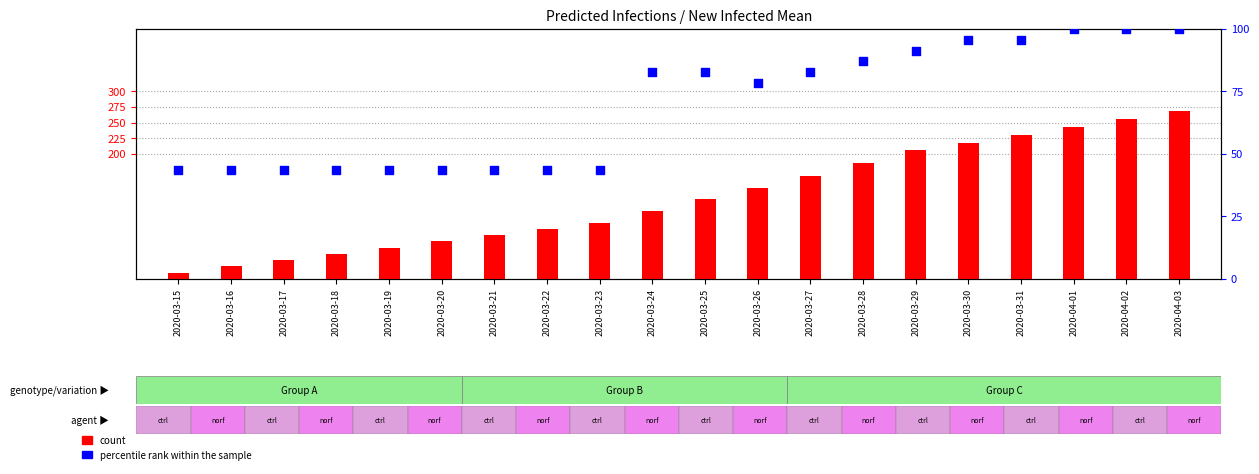

Which series has the largest total across all categories?

count